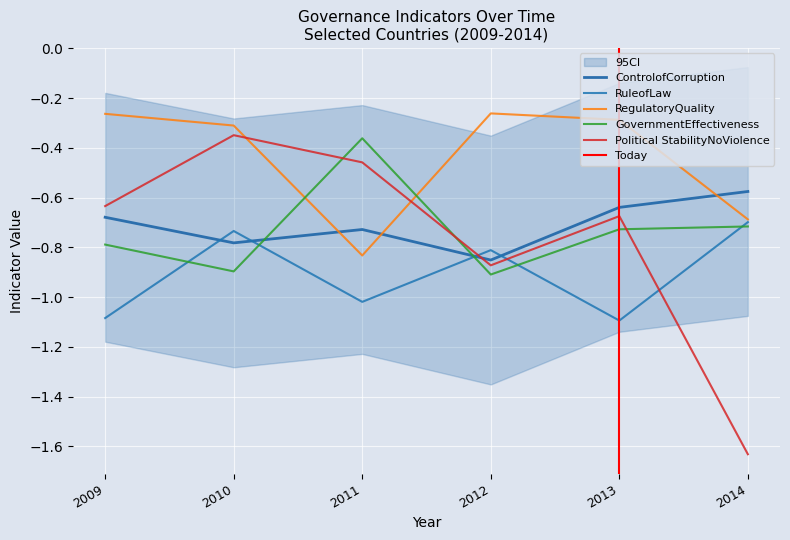

List the series in order of their peak value, lowest first.

RuleofLaw, ControlofCorruption, GovernmentEffectiveness, Political StabilityNoViolence, RegulatoryQuality